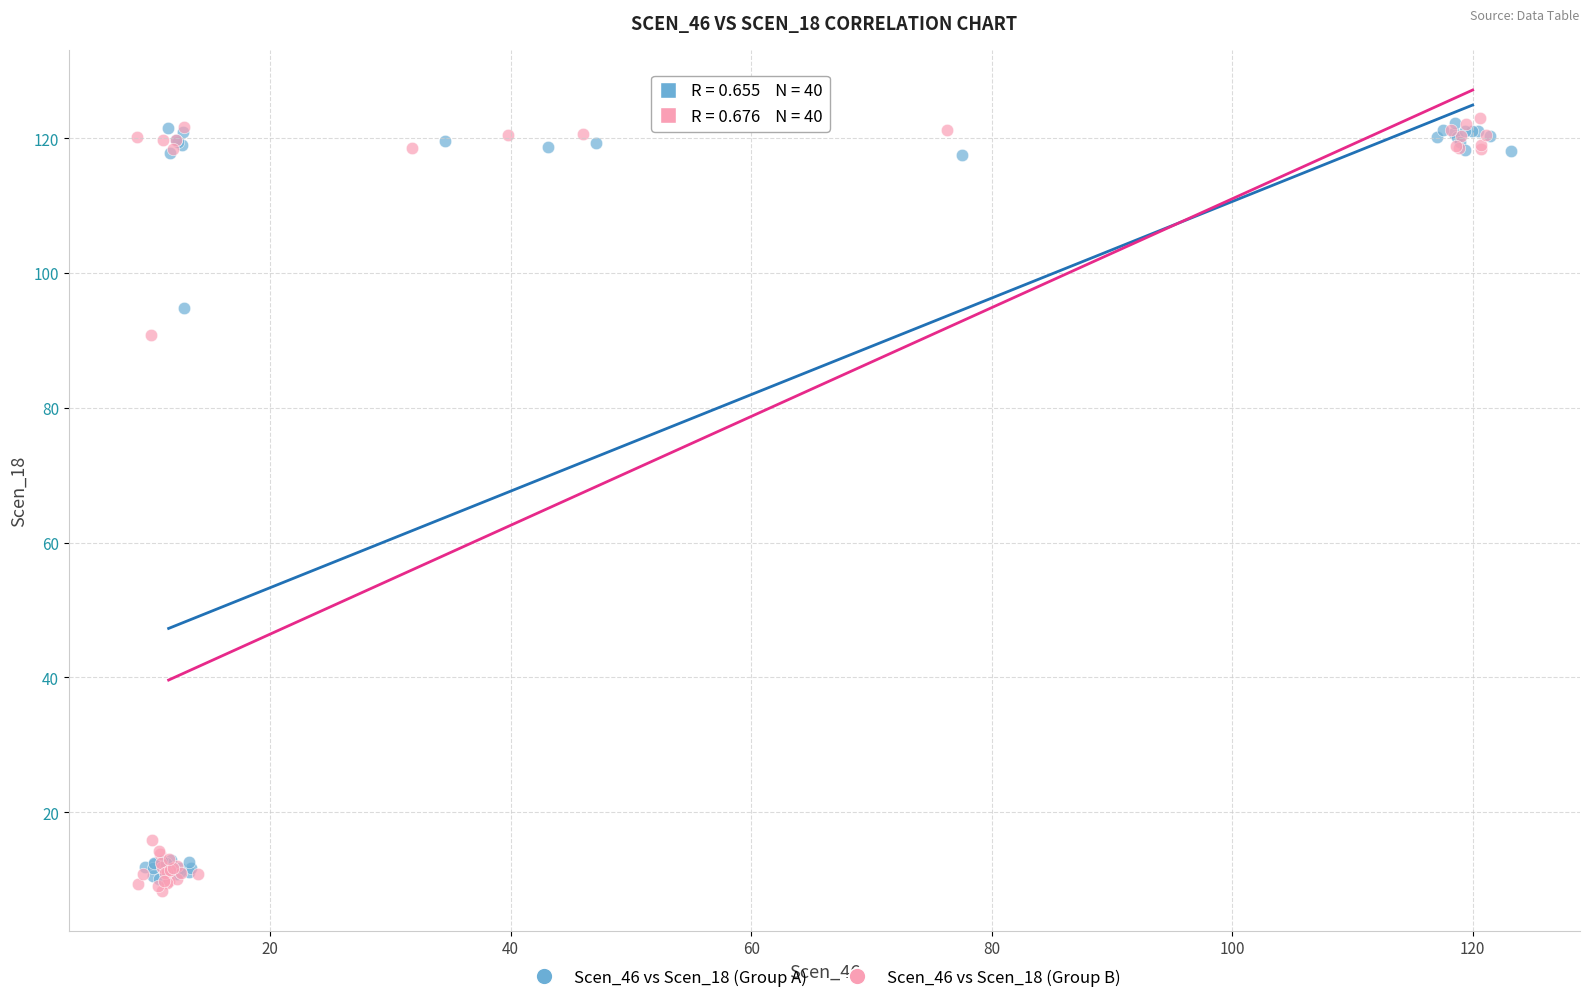

Which series has the widest spread of Y values?

Scen_46 vs Scen_18 (Group B)